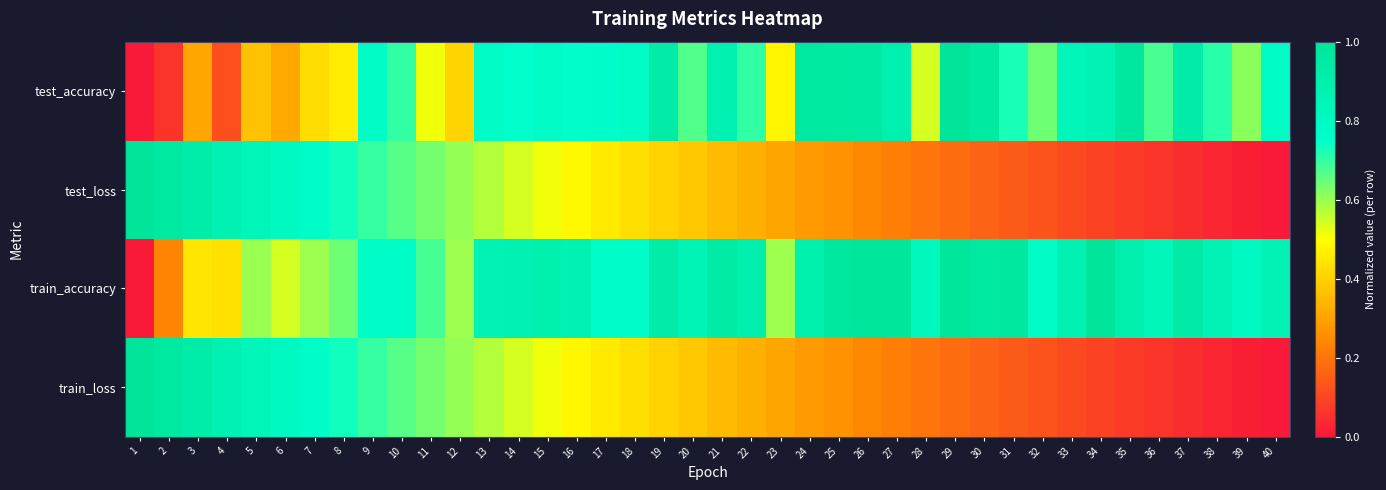

List the series in order of their peak value, lowest first.

test_accuracy, test_loss, train_accuracy, train_loss